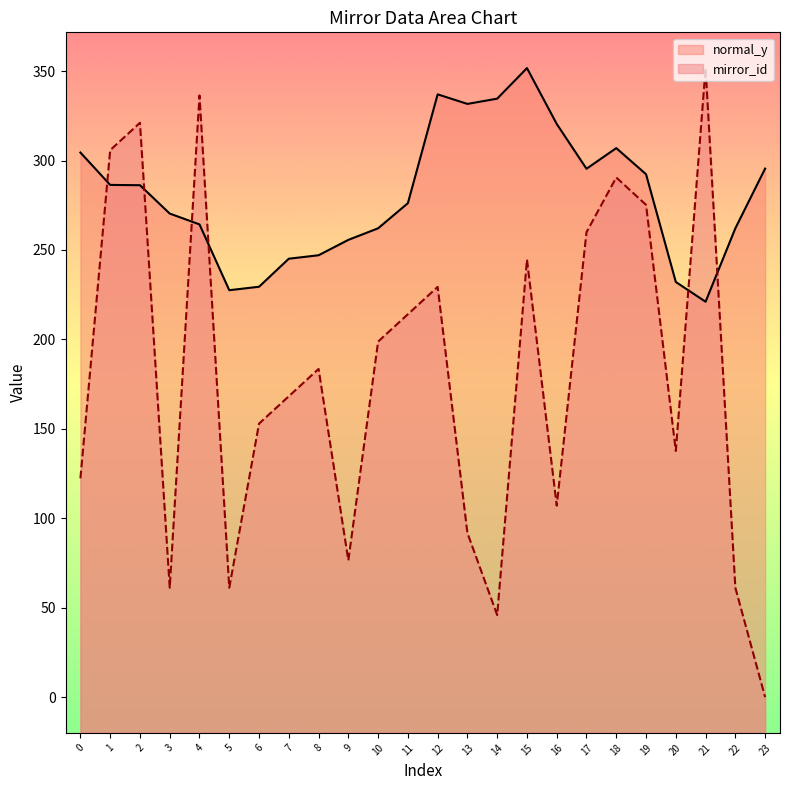

What are all the series names shown in the legend?

normal_y, mirror_id